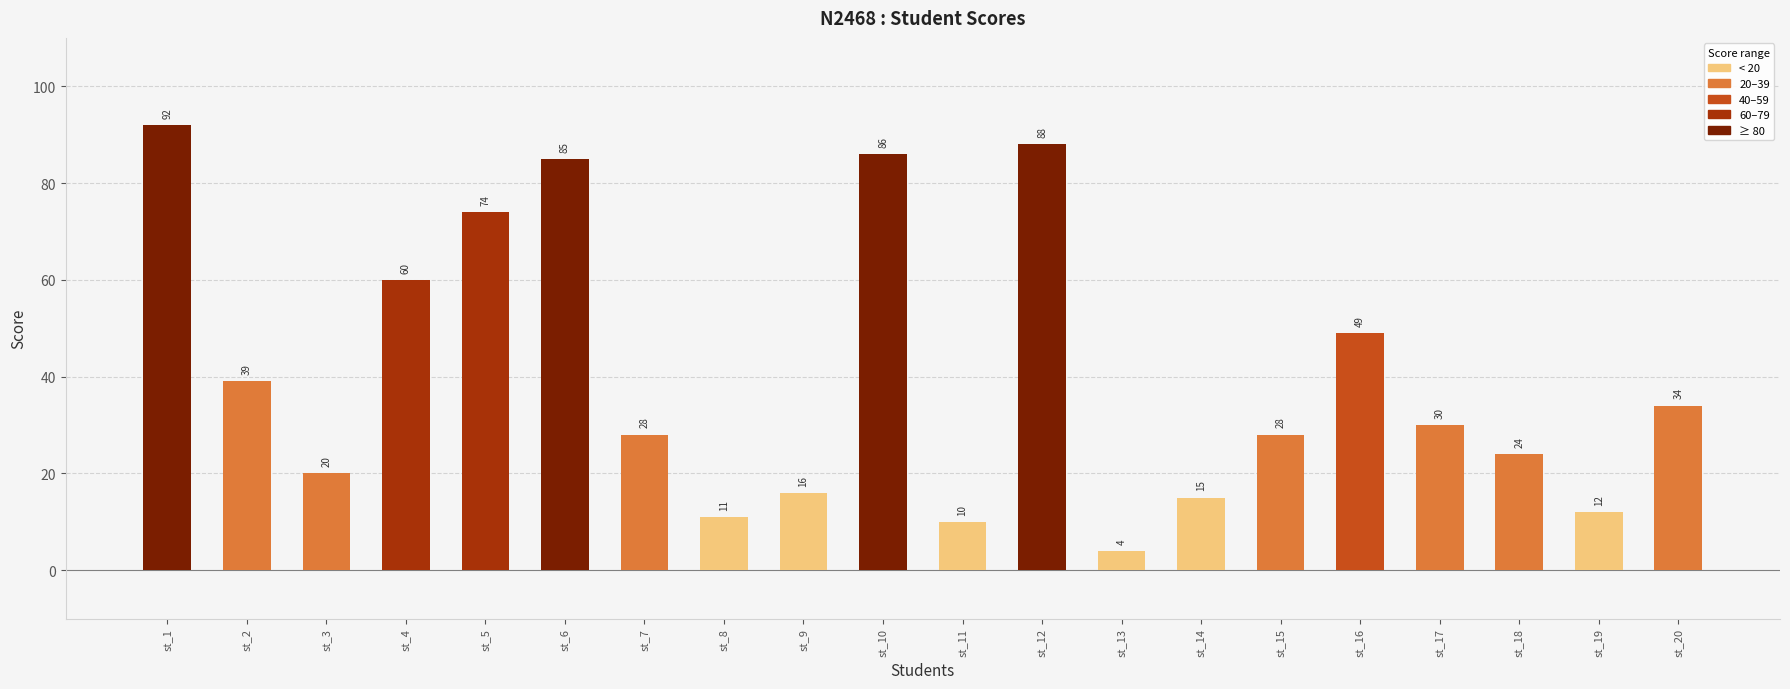

The value at st_20 is 21. True or false?

False